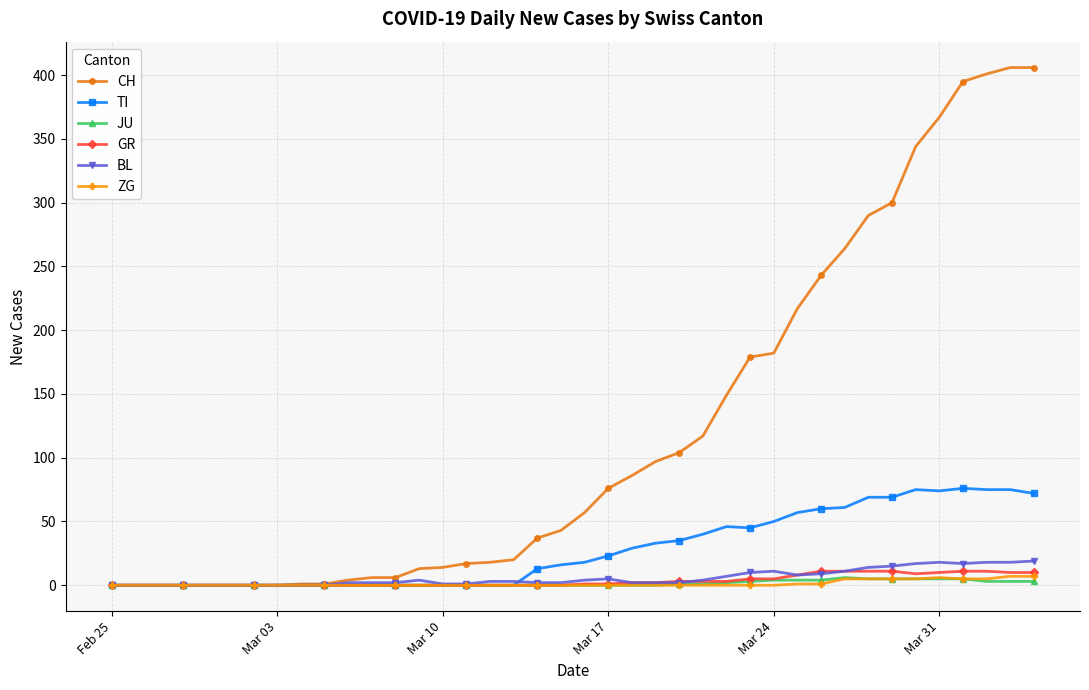

What is the maximum value shown in the chart?

406